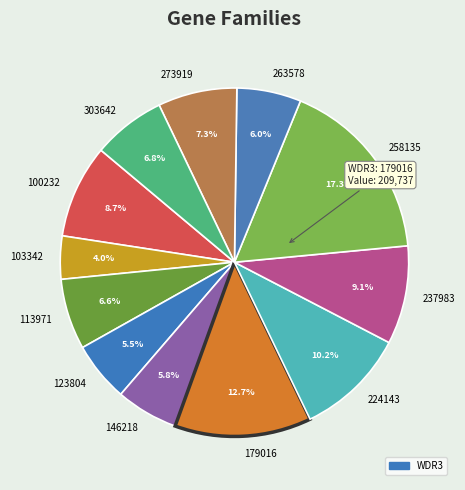

To the nearest percent, what is the average slice percentage?

8%